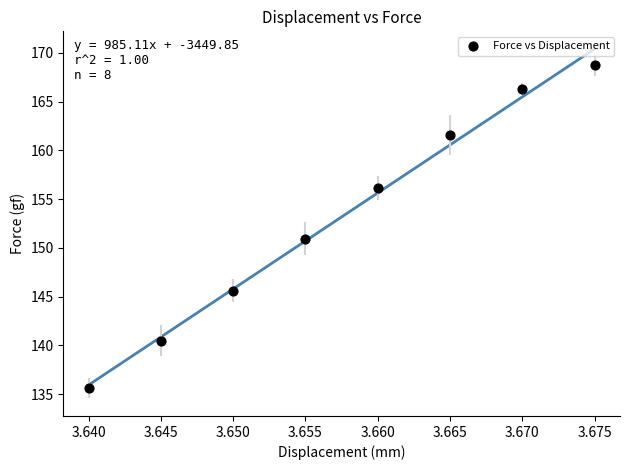

What is the range of Y values (max minus min)?

33.1